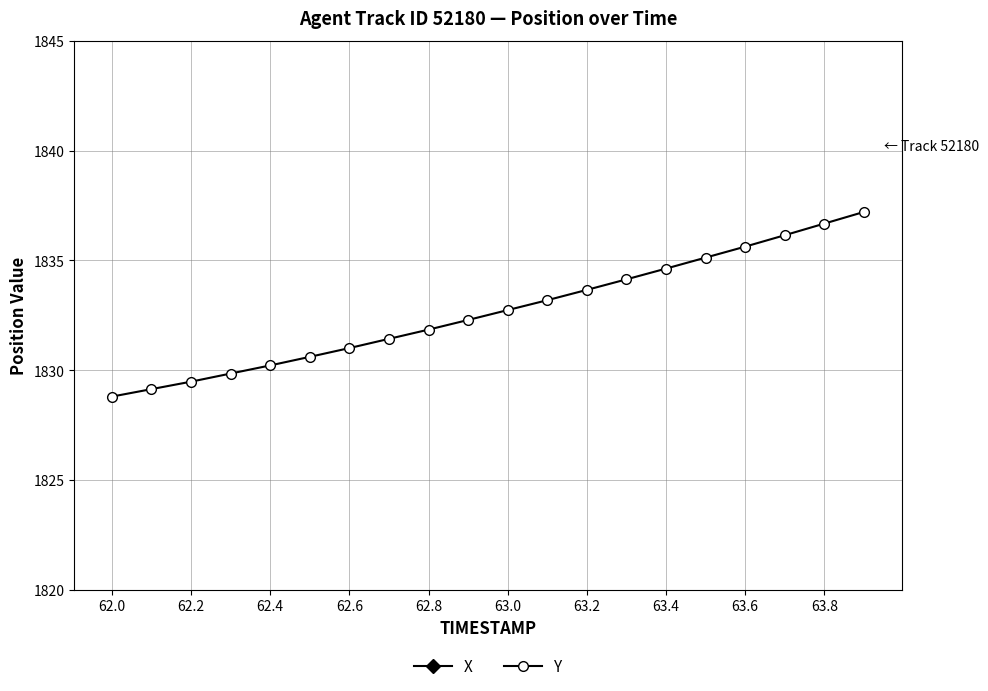

What is the lowest value of the Y series?

1828.8